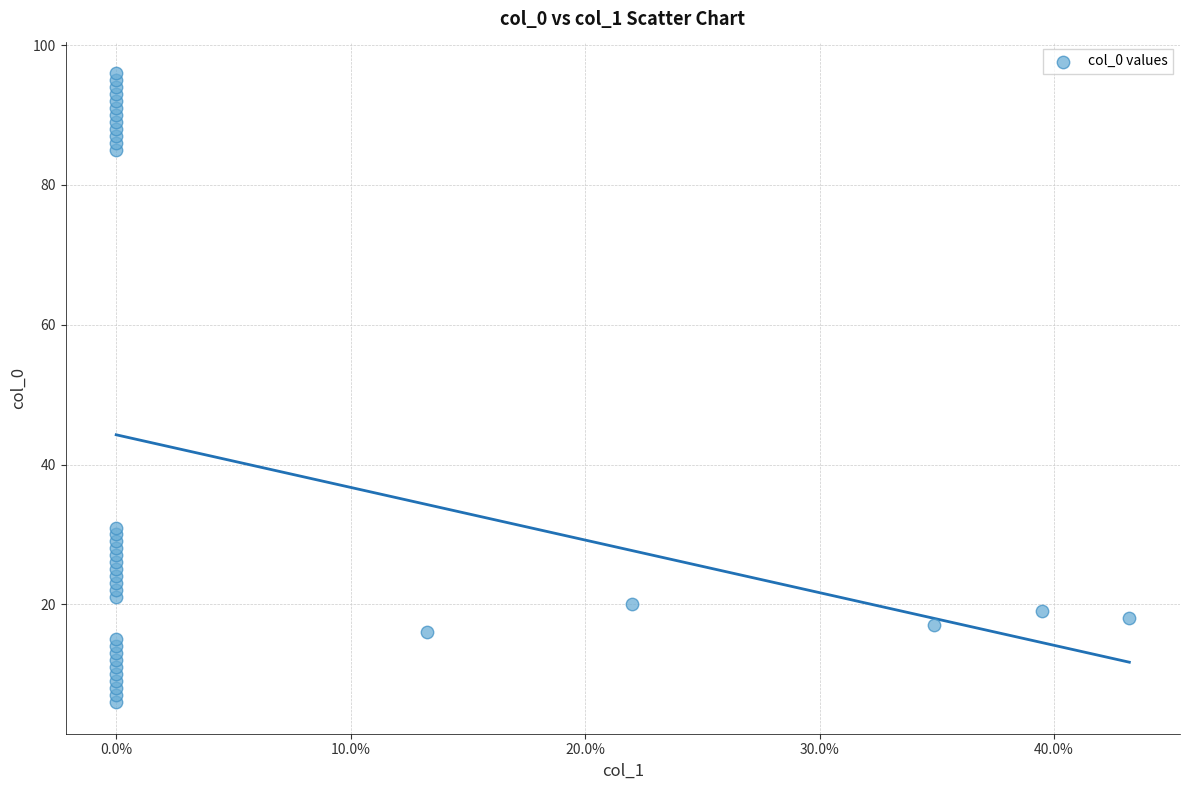

What is the range of Y values (max minus min)?

90